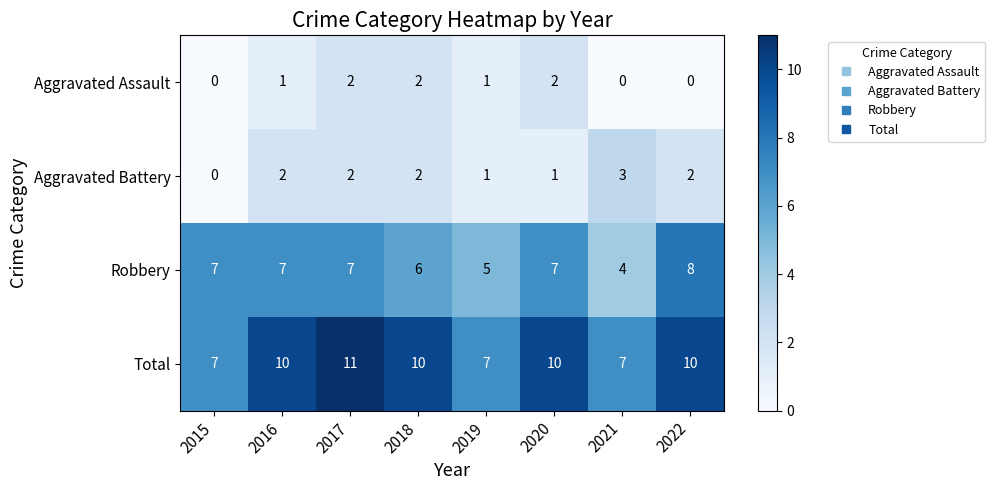

What is the spread (max minus min) of values at 2019?

6